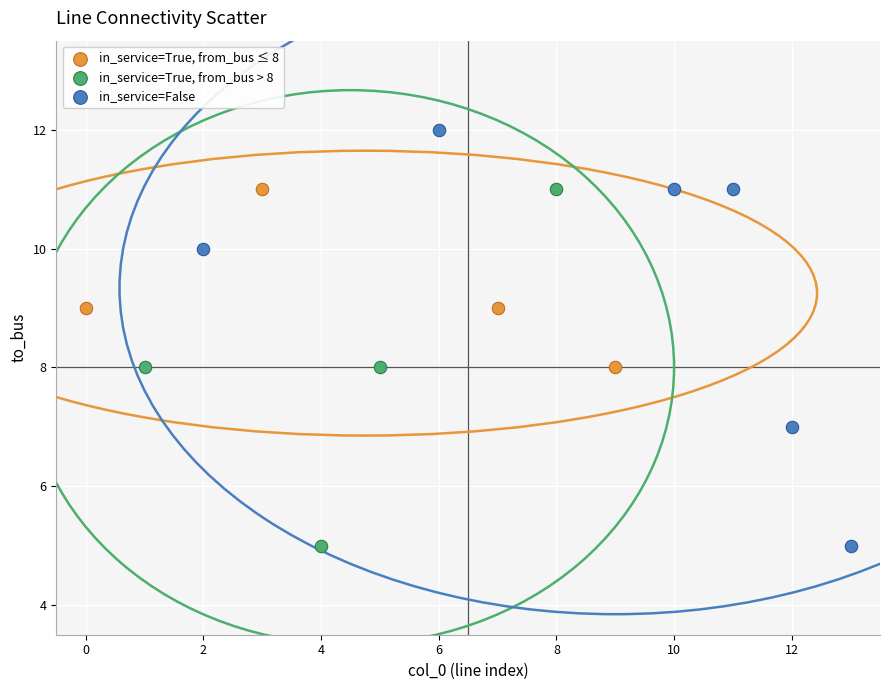

Which series has the largest Y range (max minus min)?

in_service=False